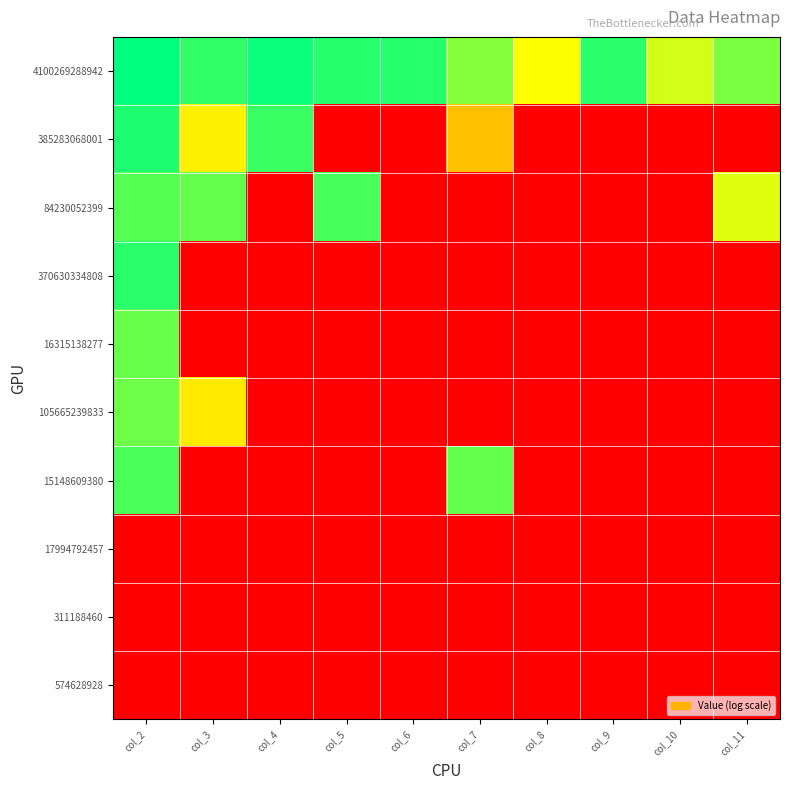

Which series changed the most between col_8 and col_10?

4100269288942